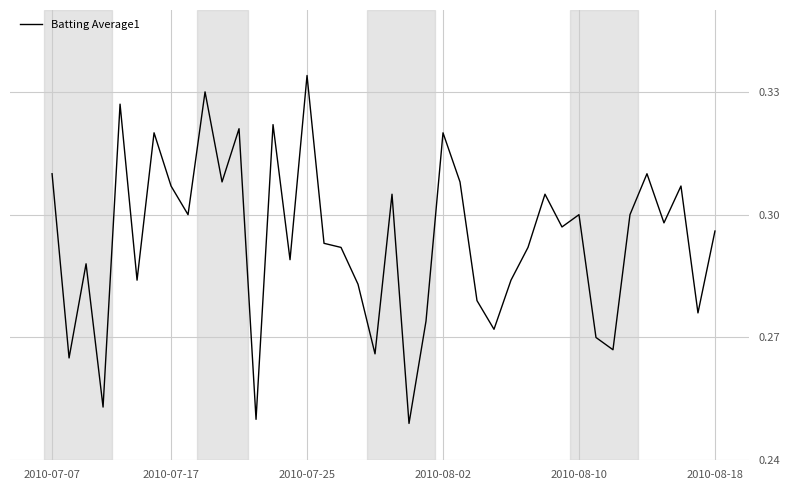

True or false: there are more than 0 points higher than both neighbors.

True